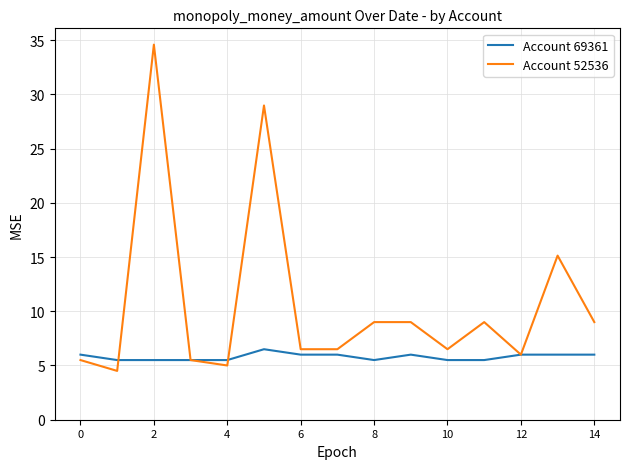

True or false: Account 69361 and Account 52536 intersect in this chart.

True